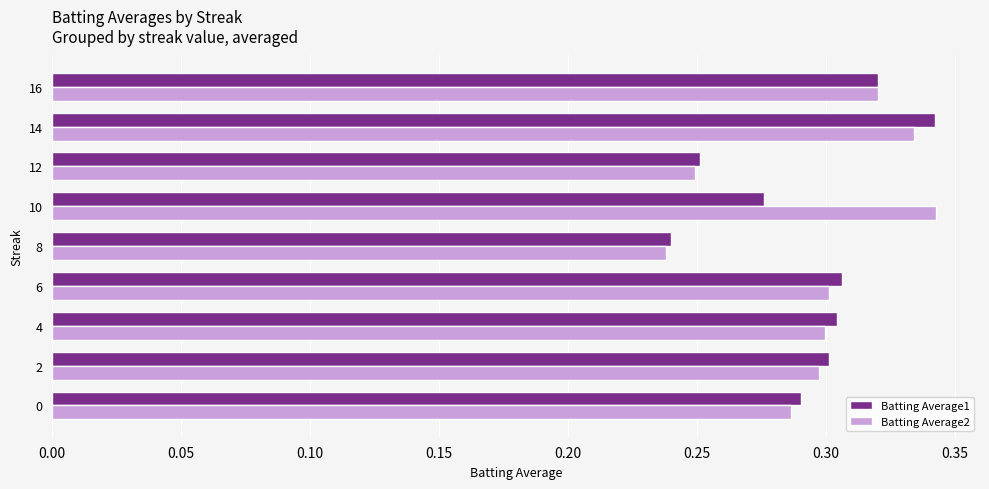

Is it true that Batting Average2 equals 0.2 at 10?

False